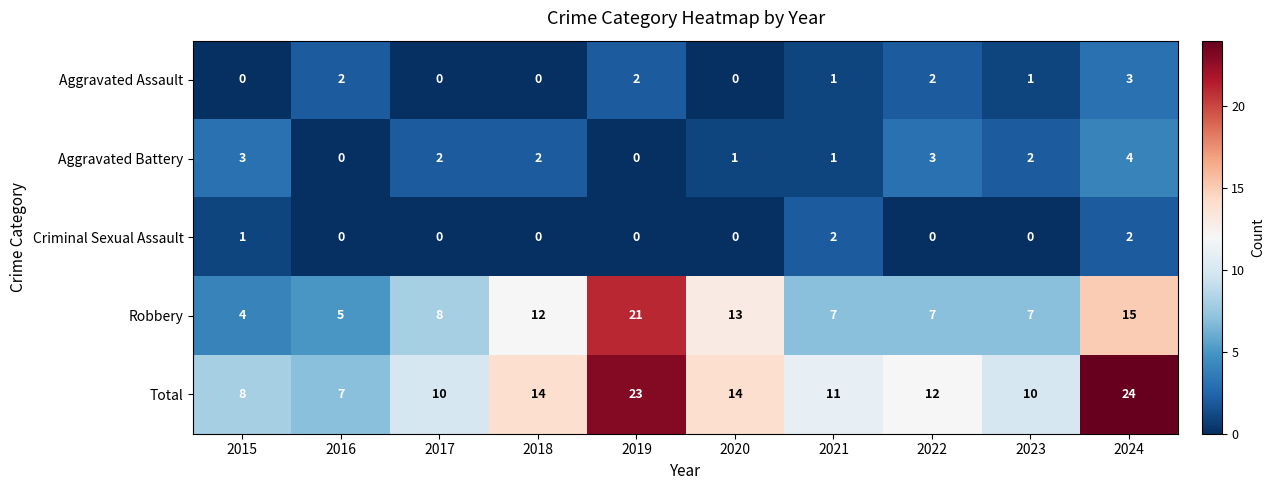

The value of Aggravated Assault at 2021 is 1. True or false?

True